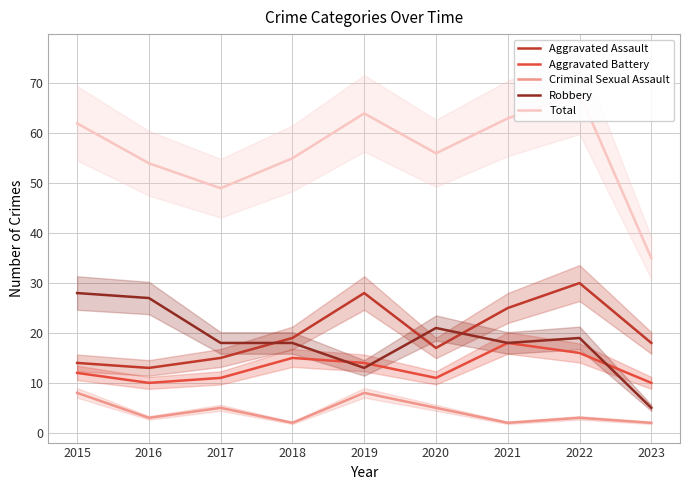

At which label is Total closest to 51?

2017